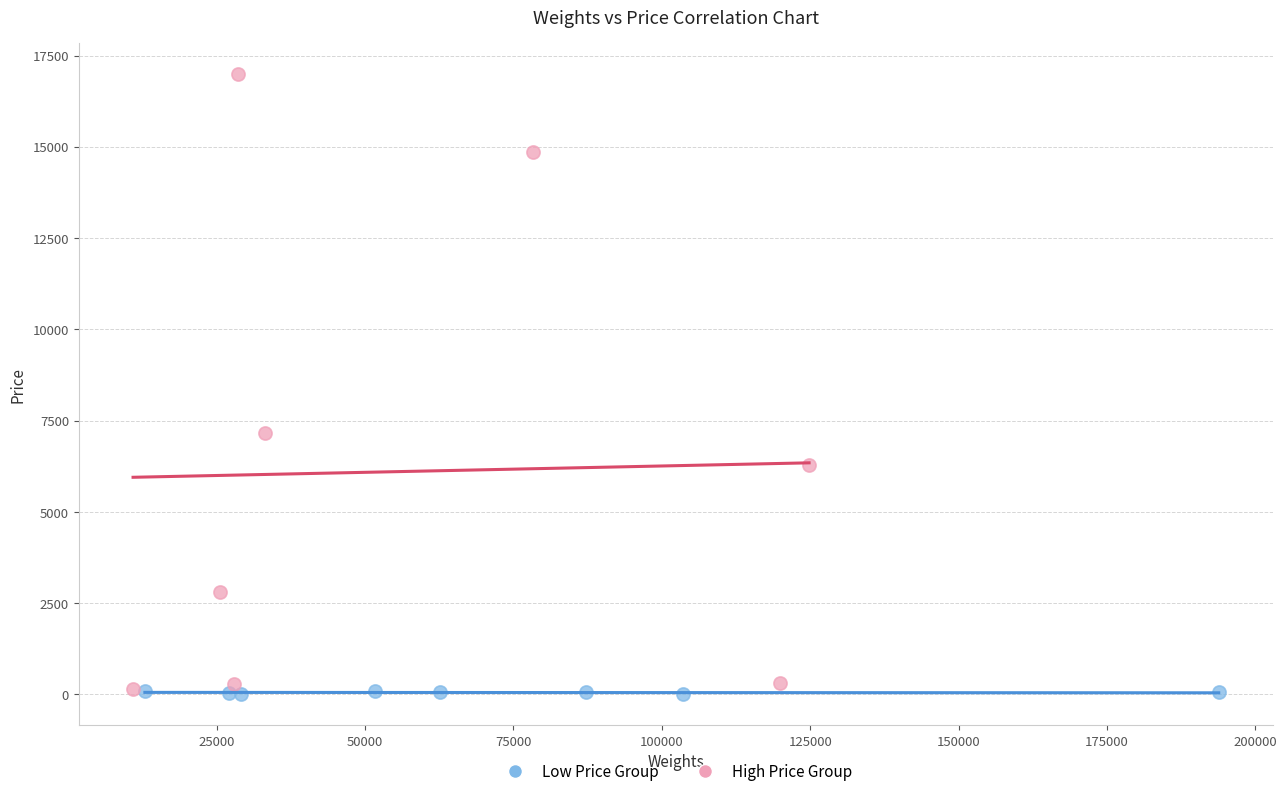

Which series has the largest Y range (max minus min)?

High Price Group